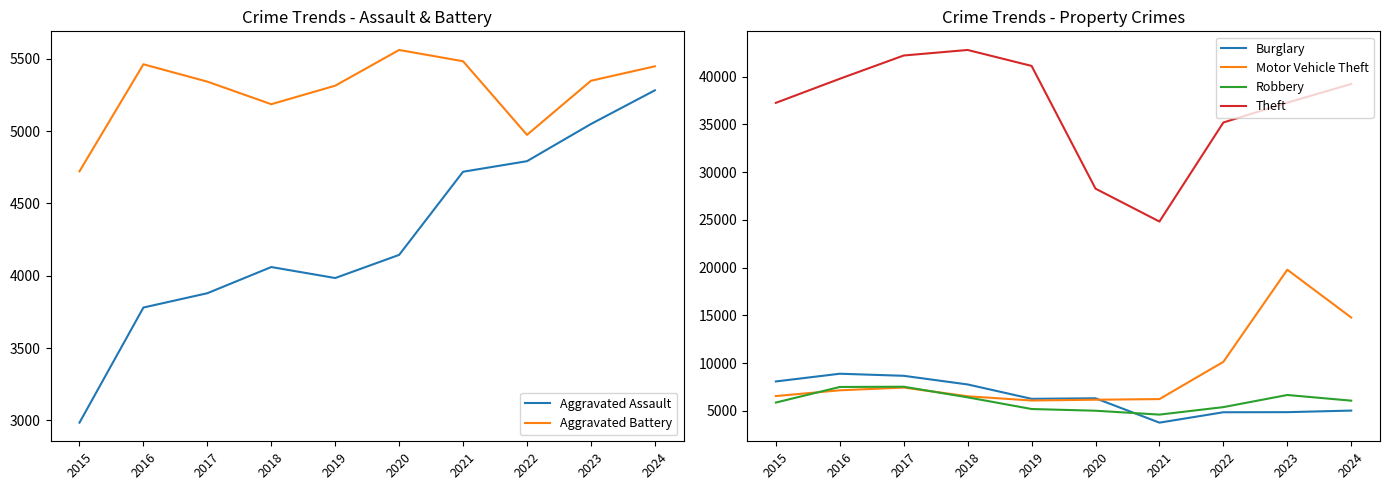

Is it true that Robbery equals 12020 at 2017?

False